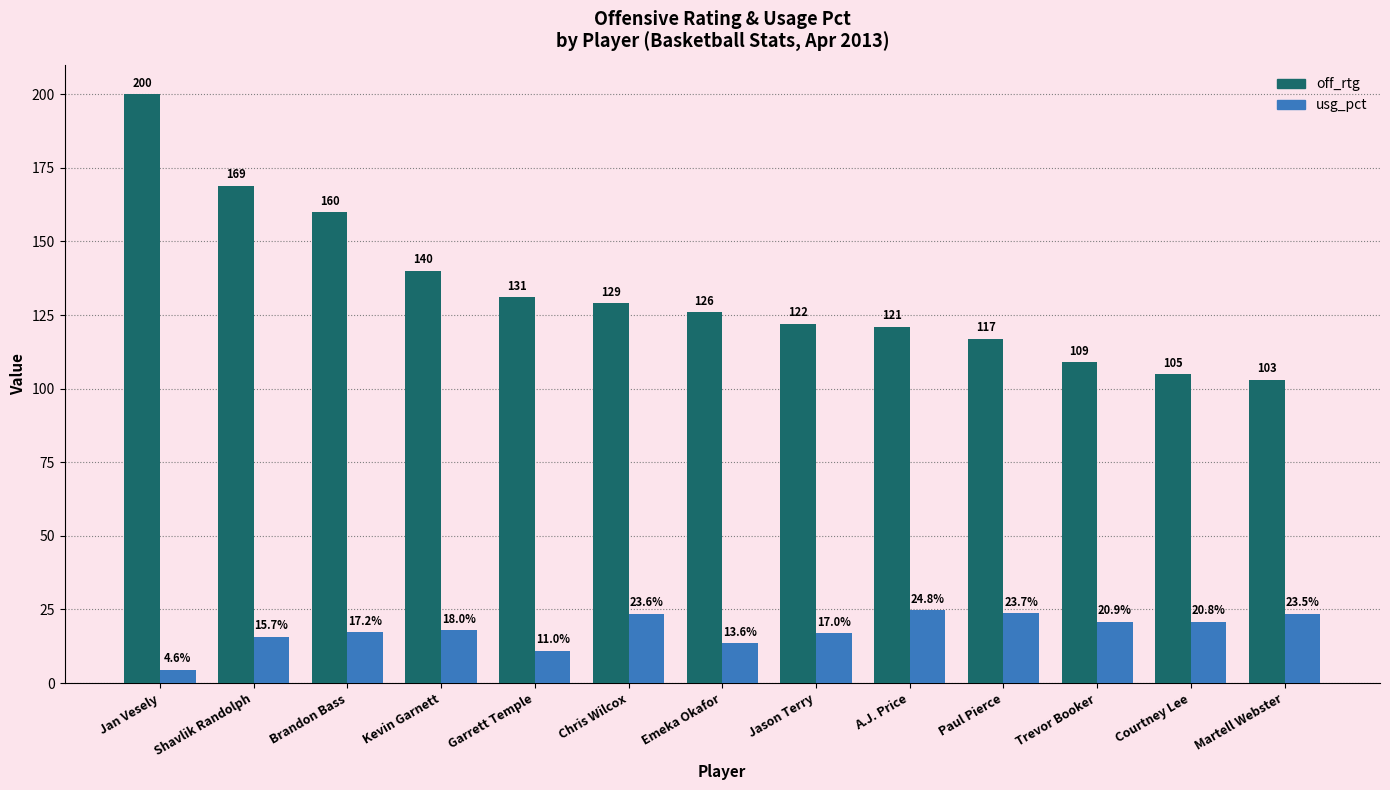

What value does the usg_pct series have at Chris Wilcox?

23.6